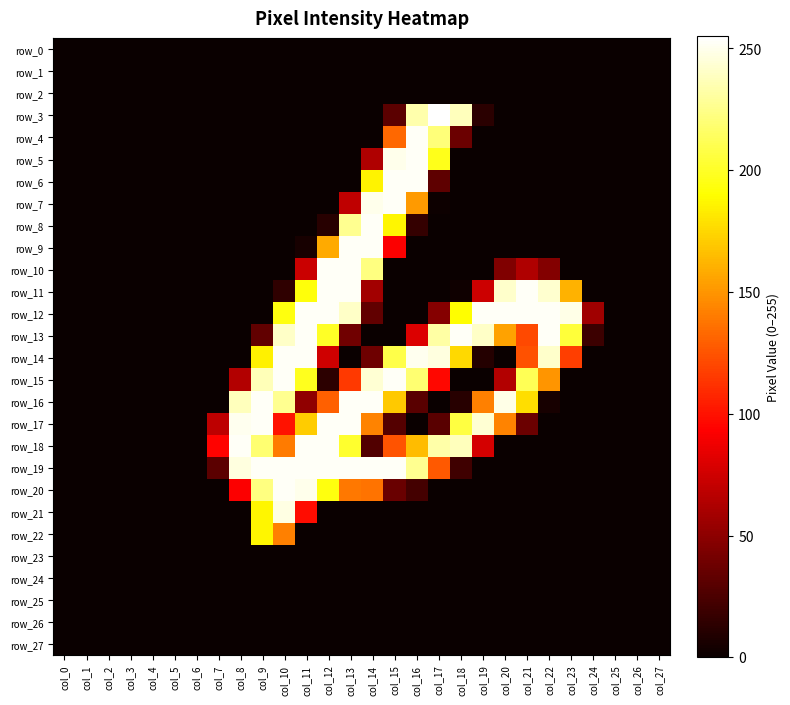

Is the value of row_26 at col_20 greater than the value of row_1 at col_18?

No